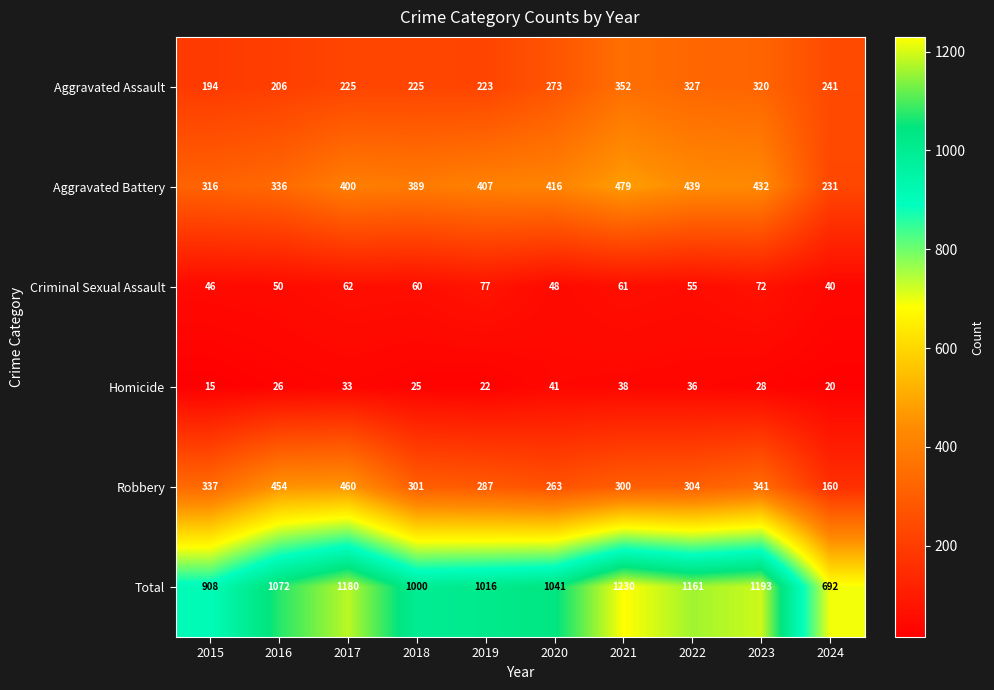

Which series changed the most between 2023 and 2024?

Total